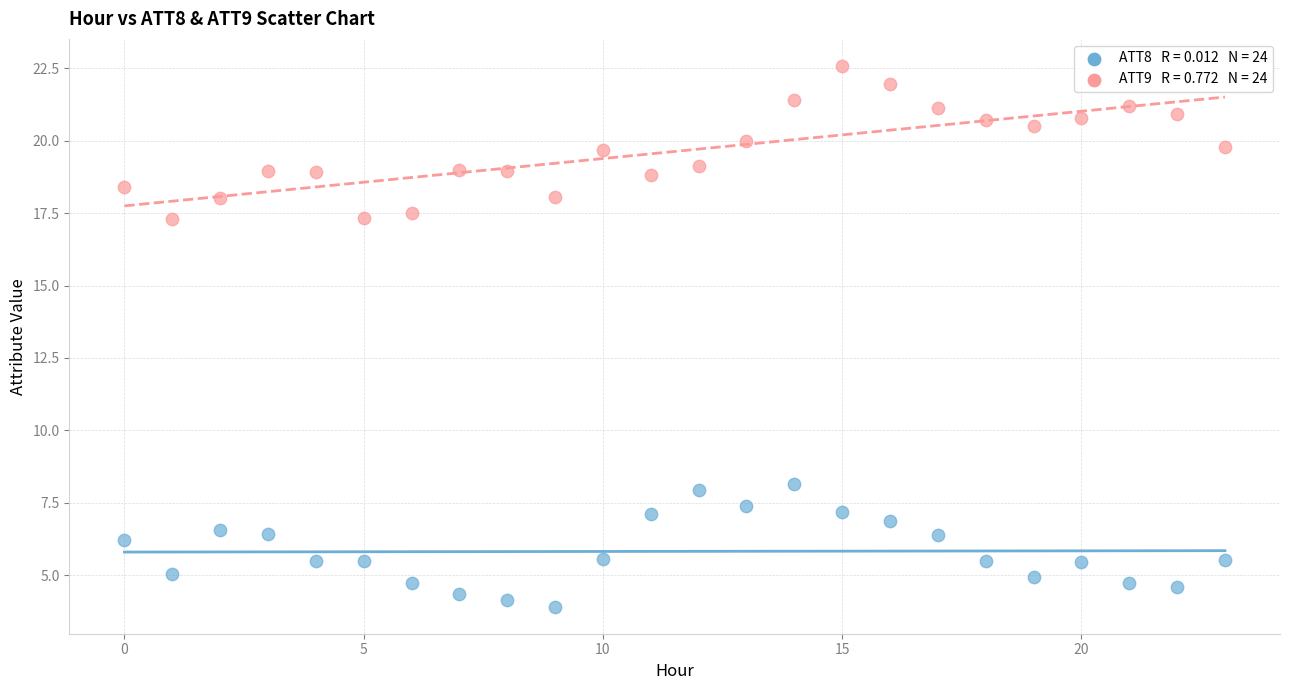

Count the number of points in this scatter plot.

48